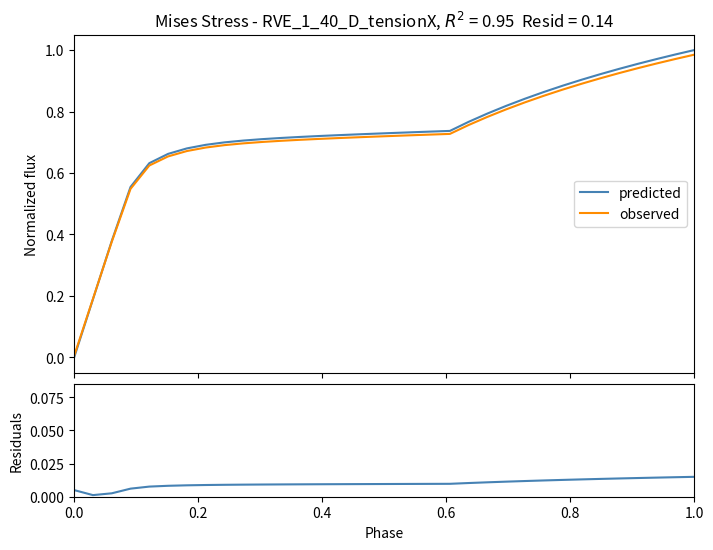

At which category is the sum across all series the highest?

1.0